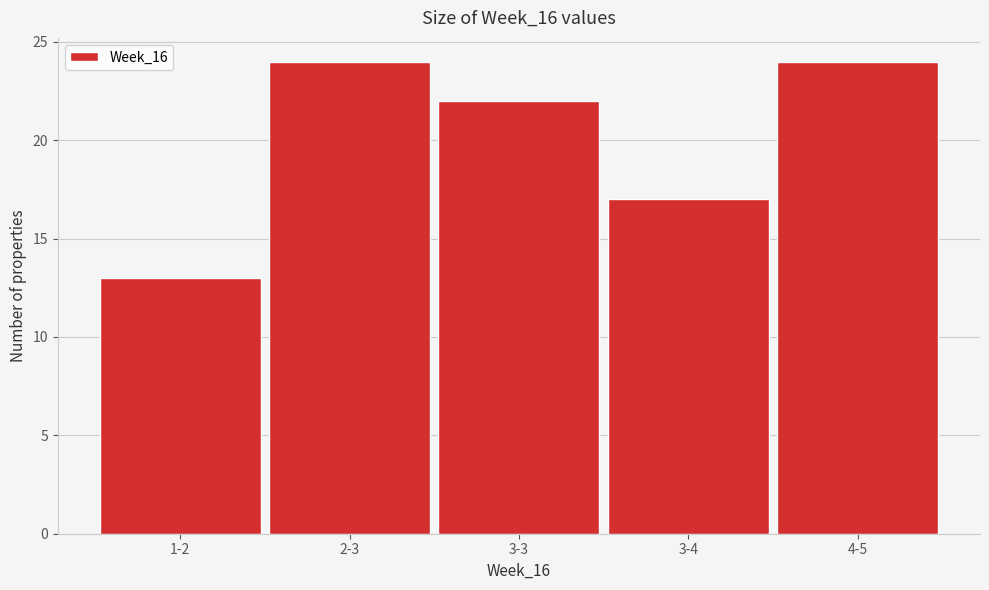

Reading left to right, transcribe all the data shown in this chart.

1-2=13	2-3=24	3-3=22	3-4=17	4-5=24